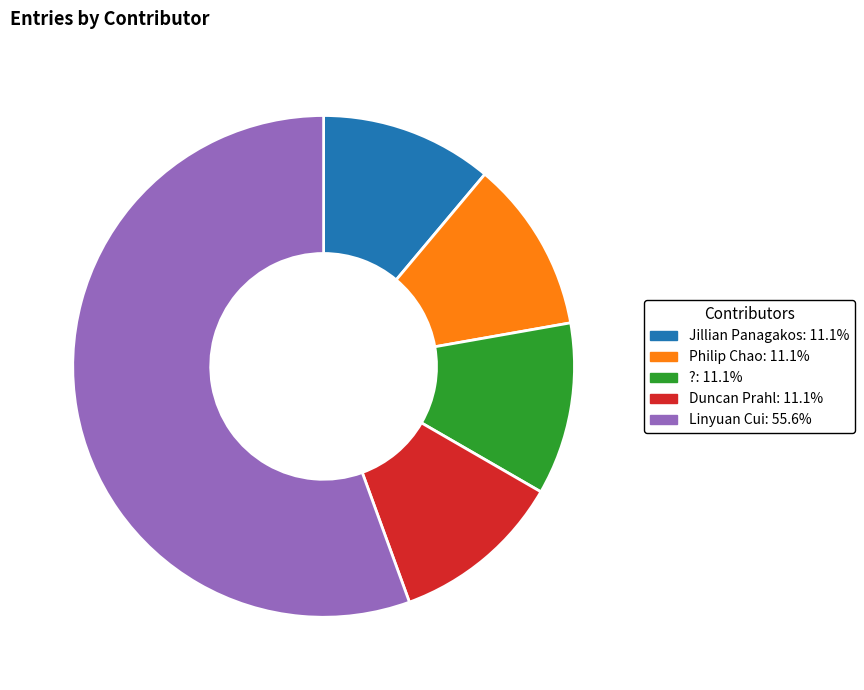

What is the ratio of the value at Duncan Prahl to the value at Jillian Panagakos?

1.0